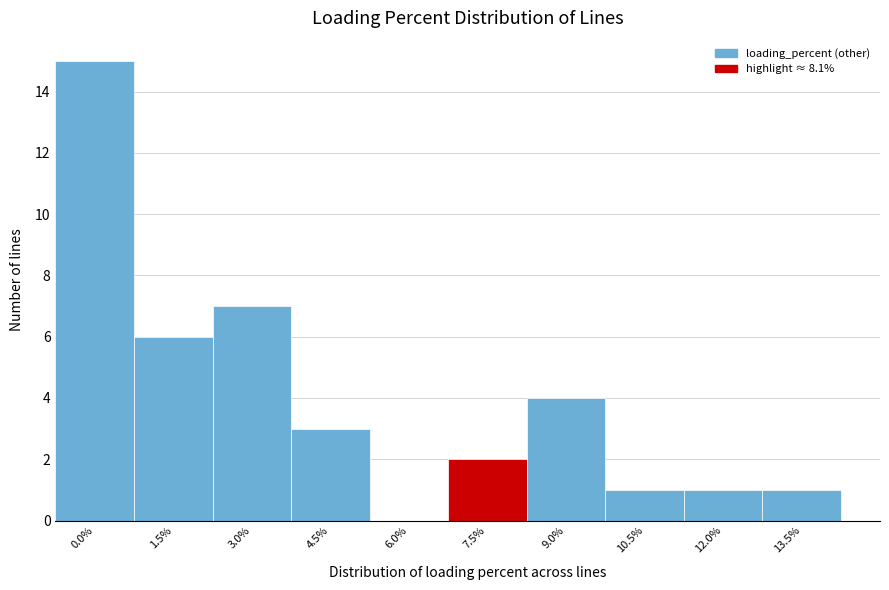

Reading left to right, list all the values displayed in this chart.

0.0%=15	1.5%=6	3.0%=7	4.5%=3	6.0%=0	7.5%=2	9.0%=4	10.5%=1	12.0%=1	13.5%=1